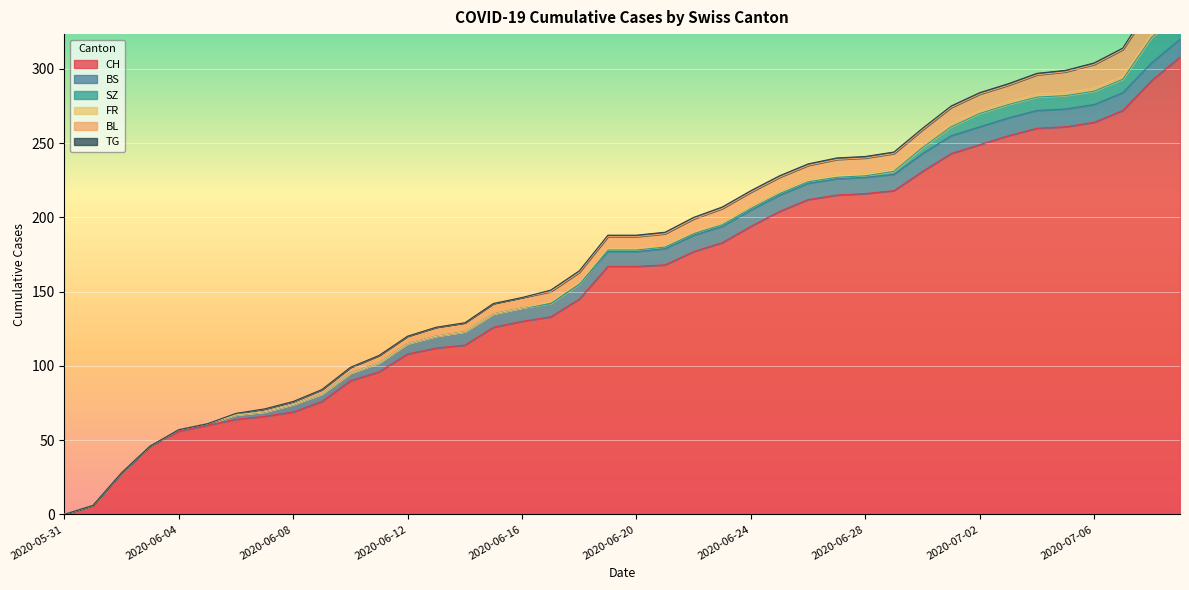

What is the sum of the SZ values at 2020-06-08 and 2020-06-24?

1